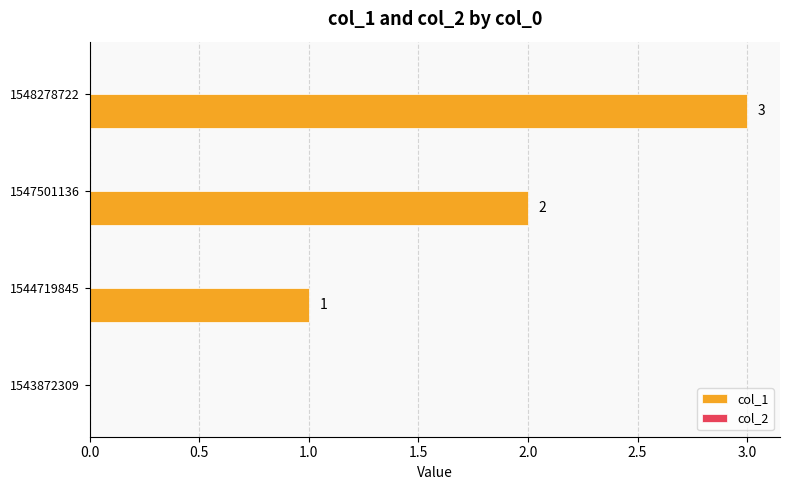

What is the change in value from 1543872309 to 1547501136?

+2